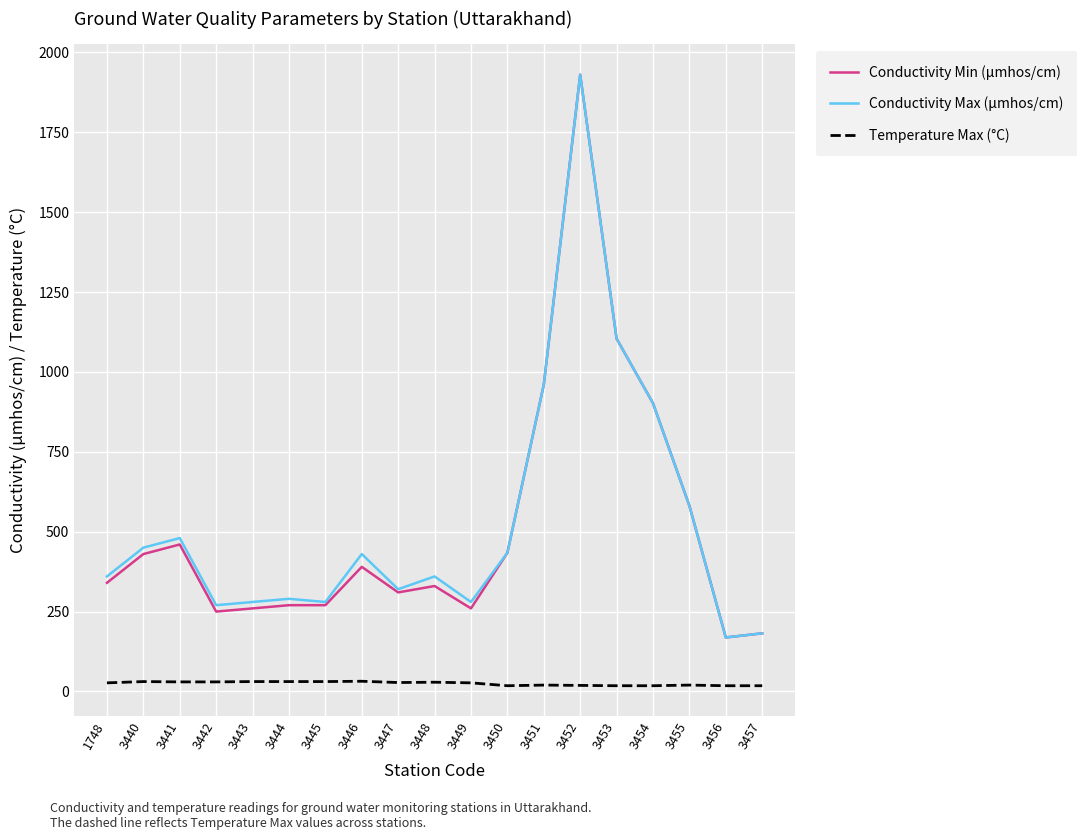

Is the value of Temperature Max (°C) at 3454 greater than the value of Conductivity Max (µmhos/cm) at 3448?

No